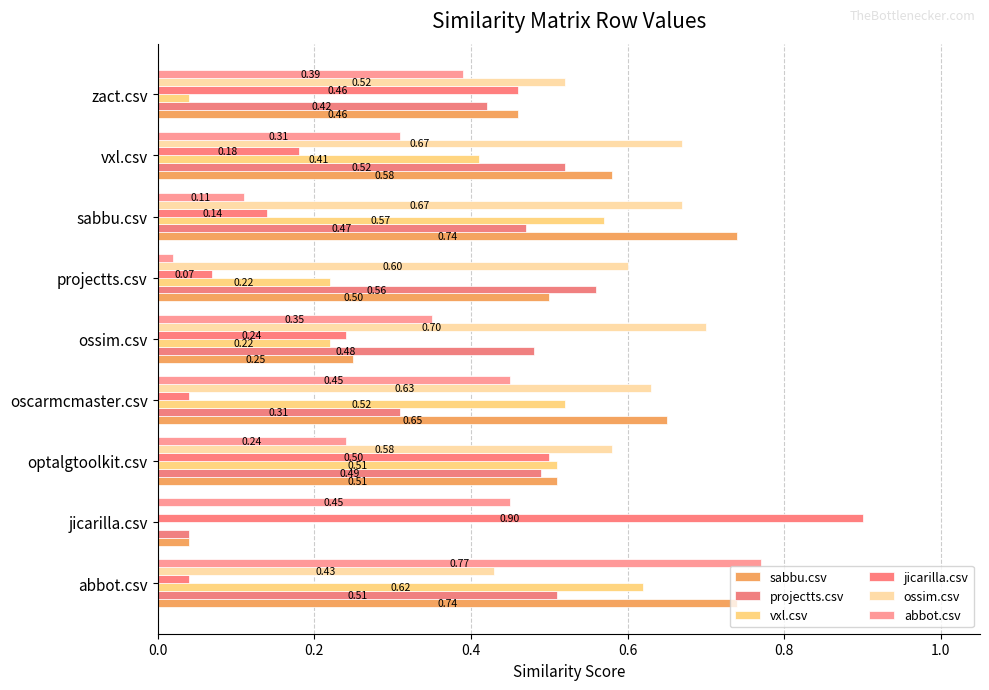

Count the number of categories in the chart.

9